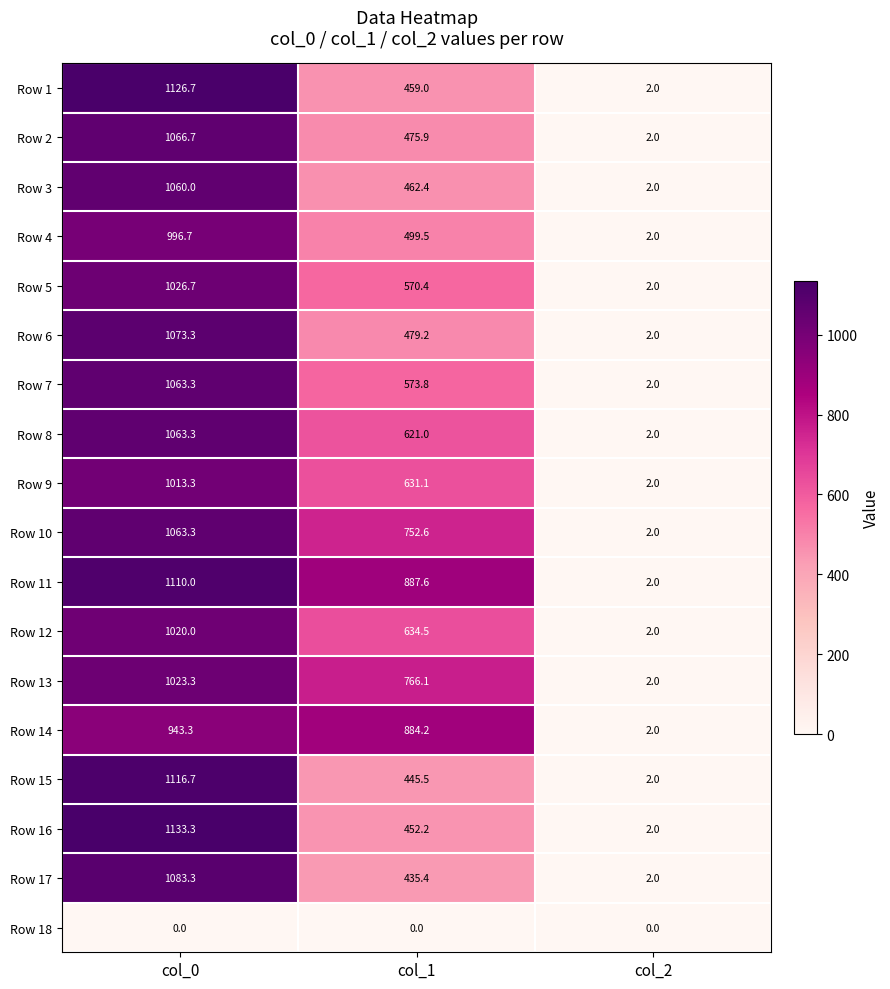

How many categories are shown in the chart?

3